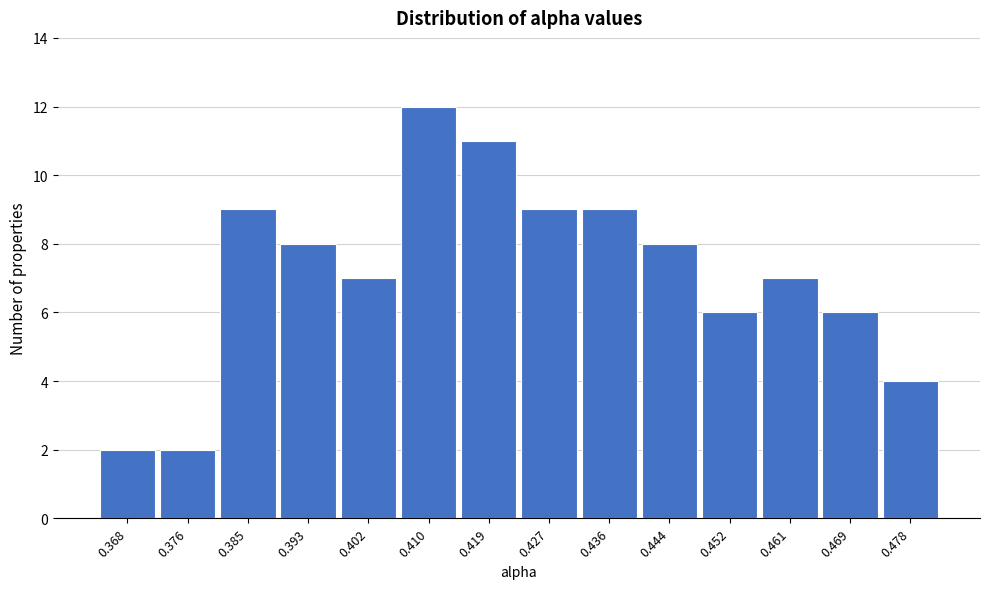

What is the height of the bar covering 0.414 to 0.423 on the x-axis? Neither the bar edges nor the heights are printed on the chart, so give them approximately, as read against the axes.

11